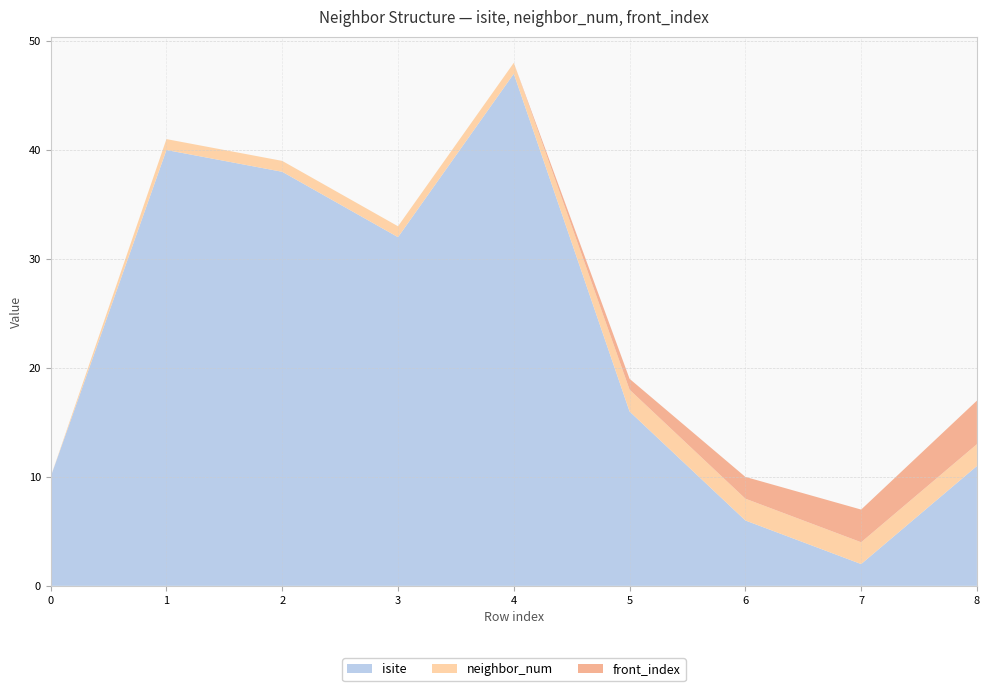

Reading left to right, what are all the values shown in this chart?

isite: 0=10	1=40	2=38	3=32	4=47	5=16	6=6	7=2	8=11
neighbor_num: 0=0	1=1	2=1	3=1	4=1	5=2	6=2	7=2	8=2
front_index: 0=0	1=0	2=0	3=0	4=0	5=1	6=2	7=3	8=4